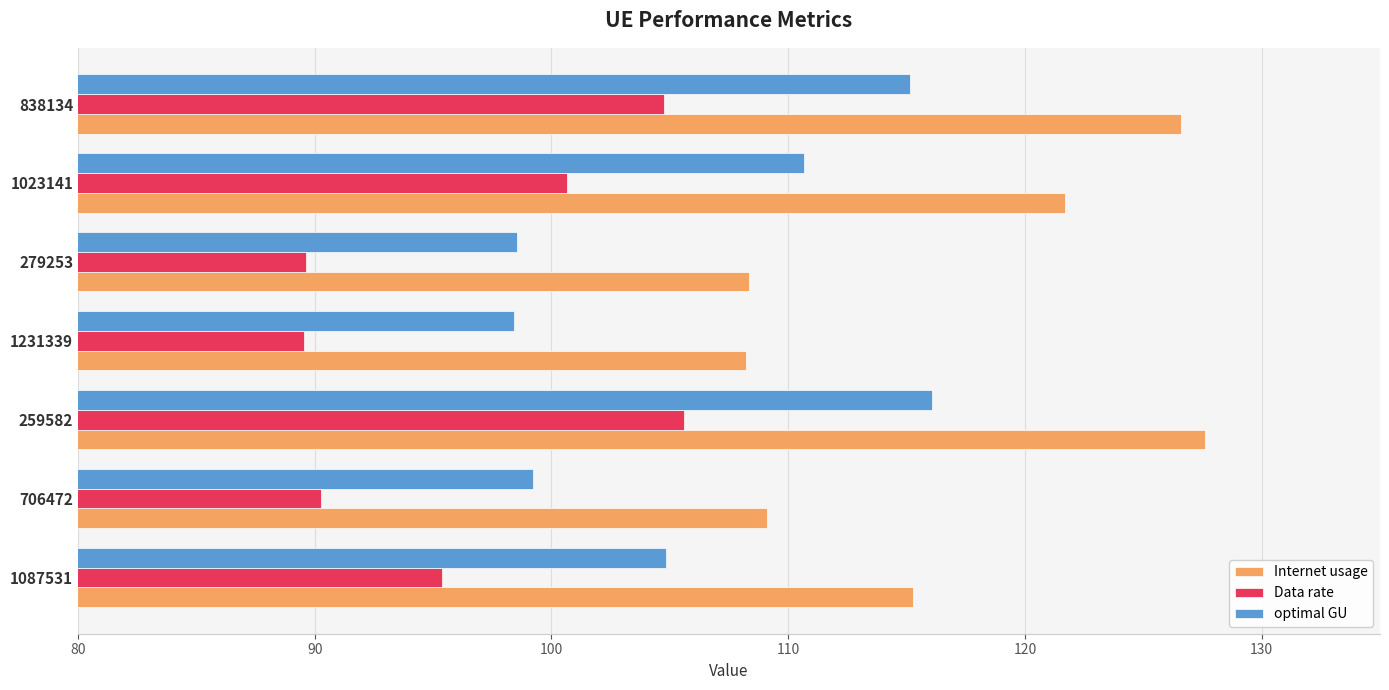

Is it true that Internet usage equals 52.3 at 1231339?

False